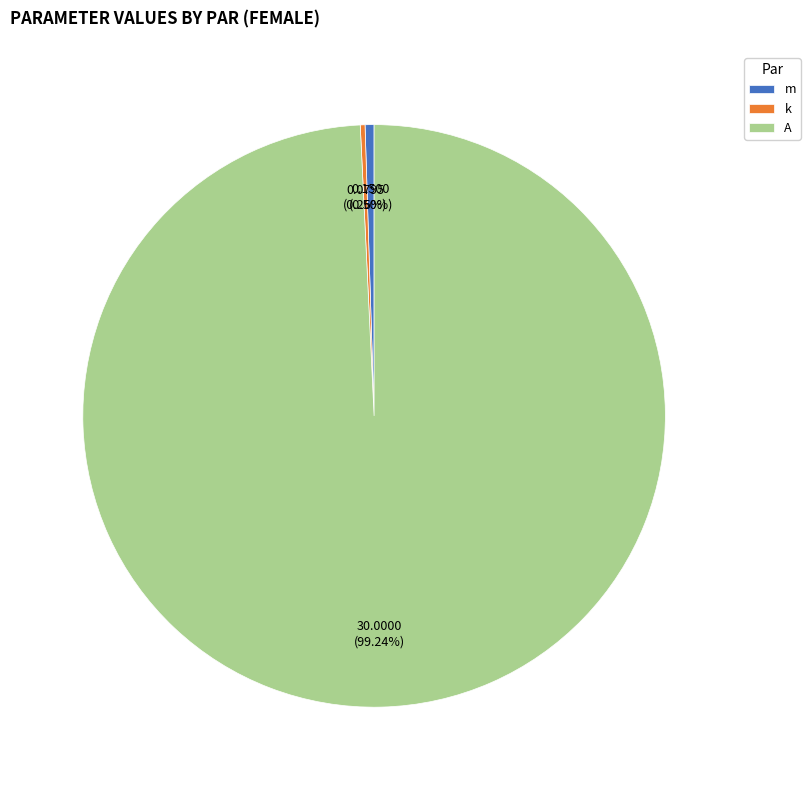

Which category has the biggest portion of the pie?

A